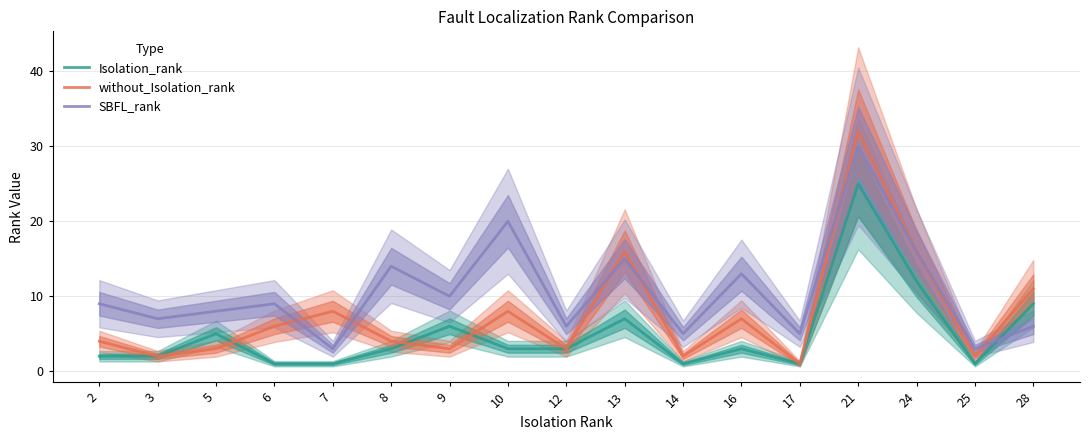

Is it true that Isolation_rank equals 7 at 13?

True